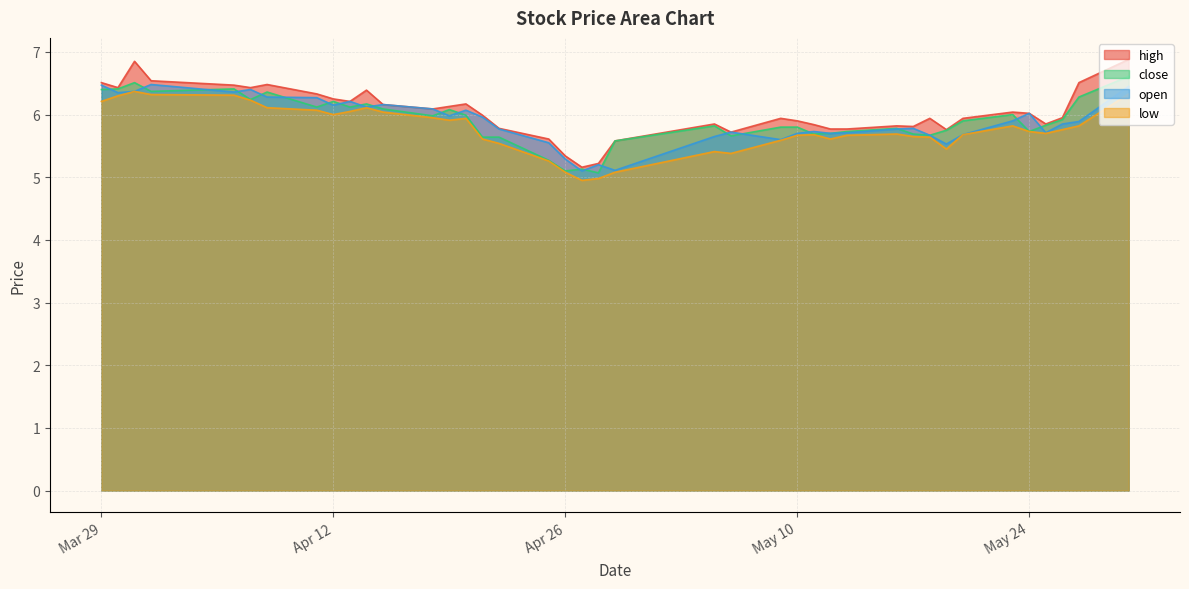

Which category has the highest value across all series?

2022-05-30